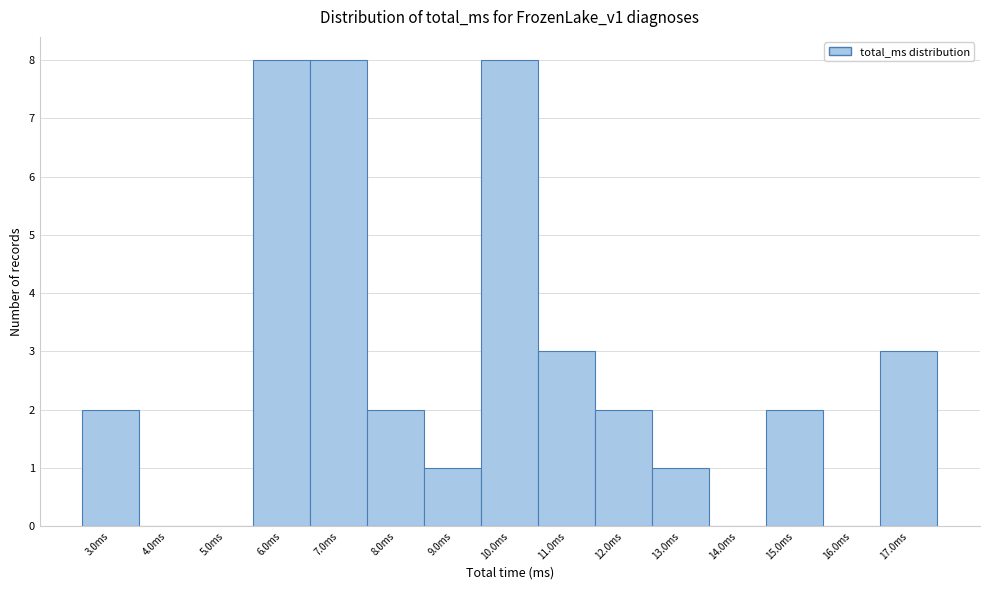

Reading right to left, list all the values displayed in this chart.

17.0ms=3	16.0ms=0	15.0ms=2	14.0ms=0	13.0ms=1	12.0ms=2	11.0ms=3	10.0ms=8	9.0ms=1	8.0ms=2	7.0ms=8	6.0ms=8	5.0ms=0	4.0ms=0	3.0ms=2